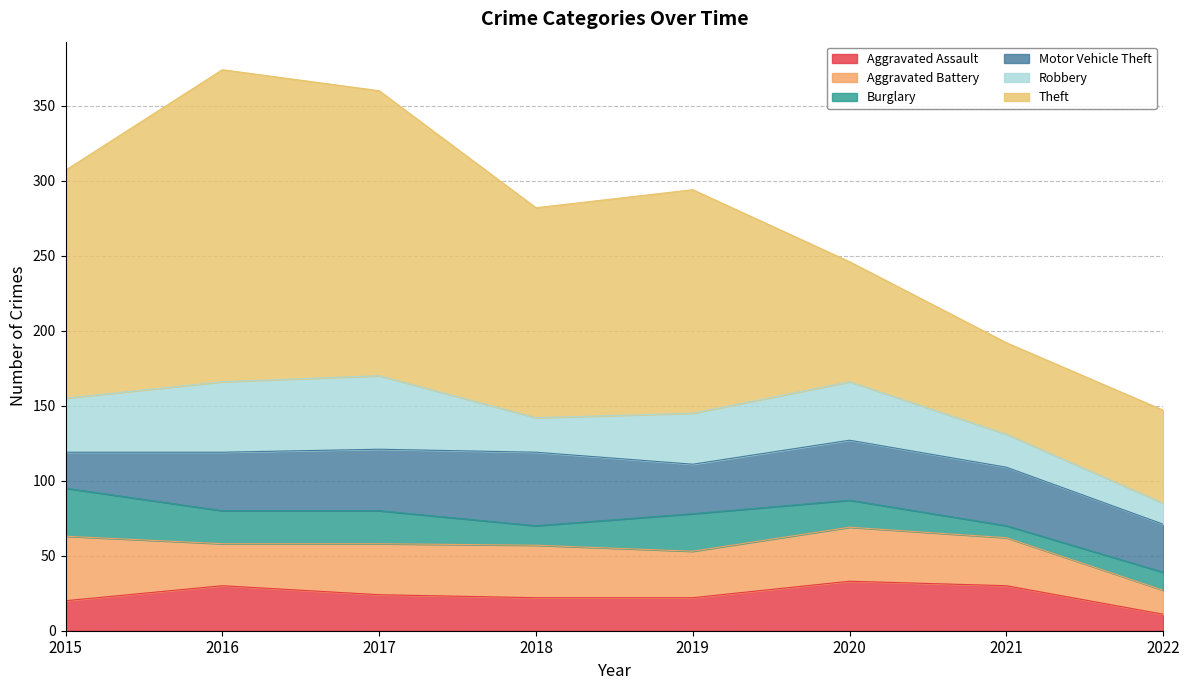

What is the difference between the second highest and minimum values in the Robbery series?

33